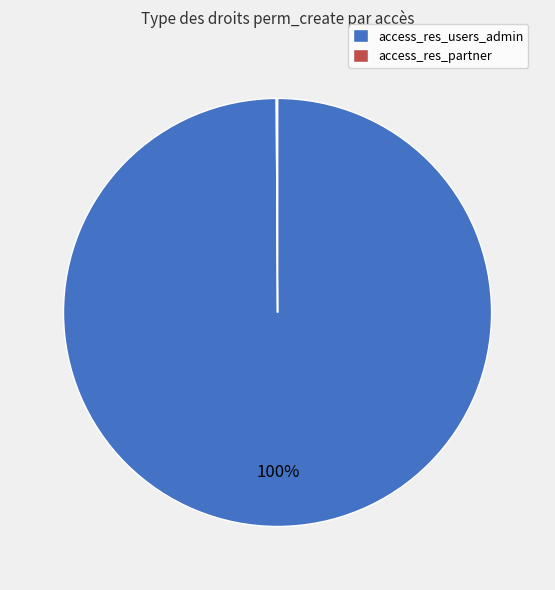

To the nearest percent, what is the difference between the largest and smallest slice percentages?

100%